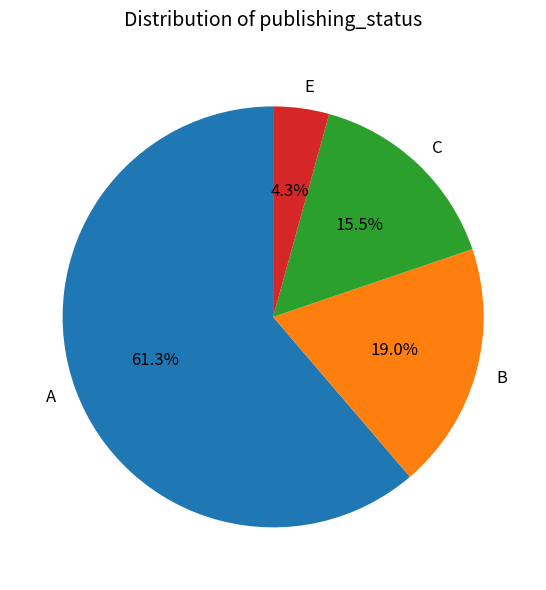

How many segments does this pie chart have?

4